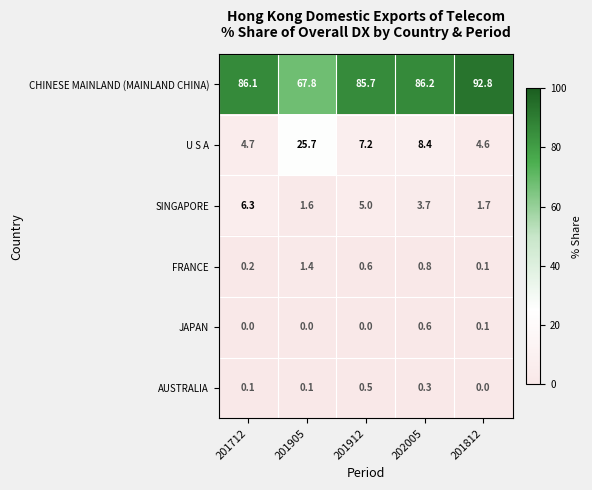

What is the maximum value shown in the chart?

92.8